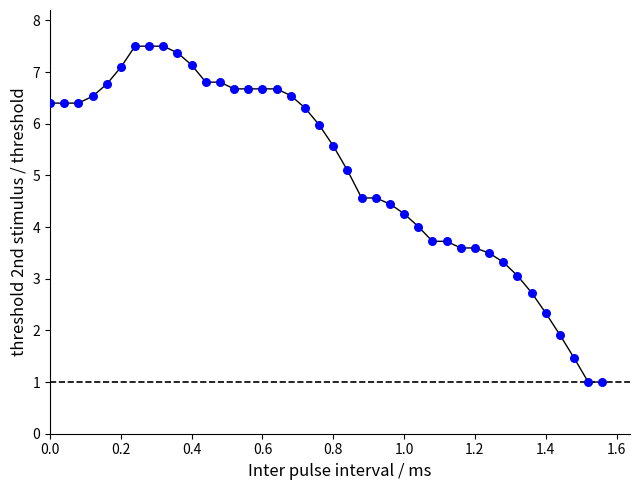

What is the range of X values (max minus min)?

1.6